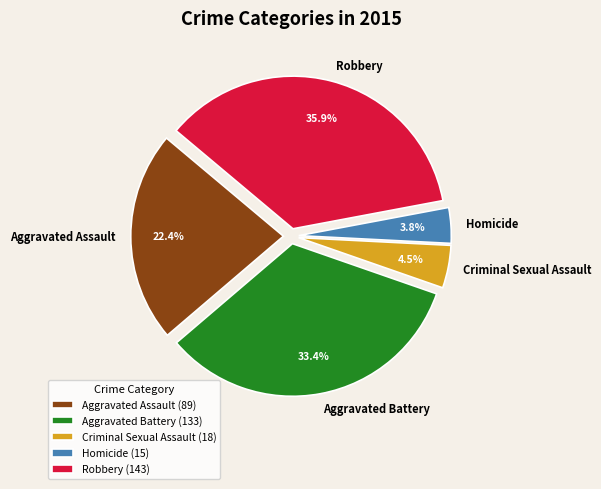

Is it true that Aggravated Battery is 45% of the pie?

False